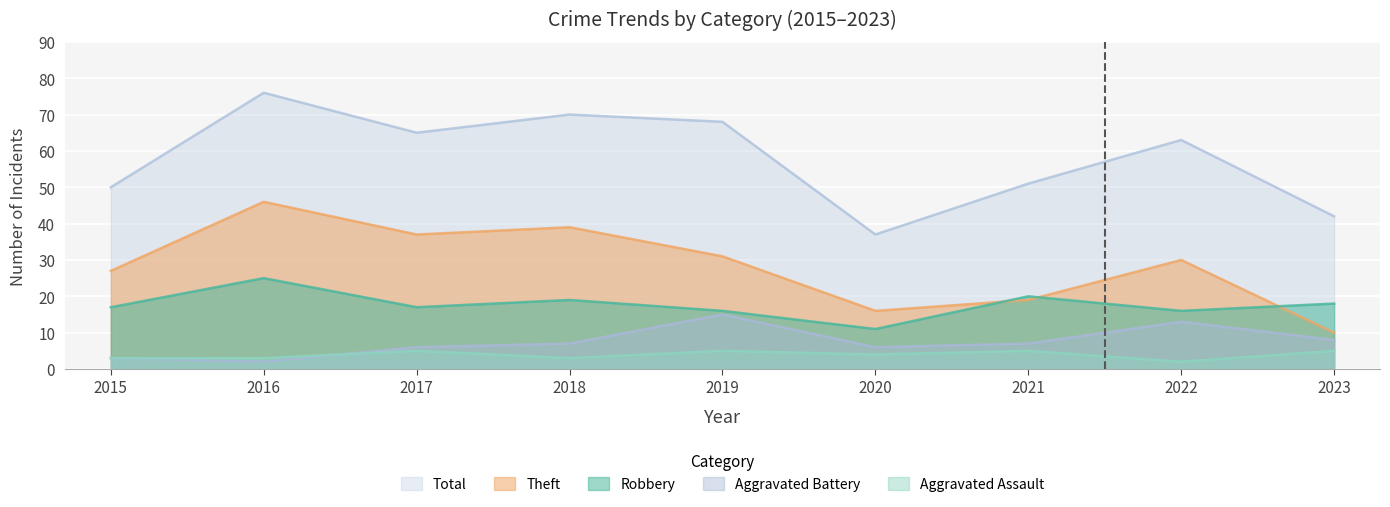

Between 2016 and 2015, which is larger?

2016